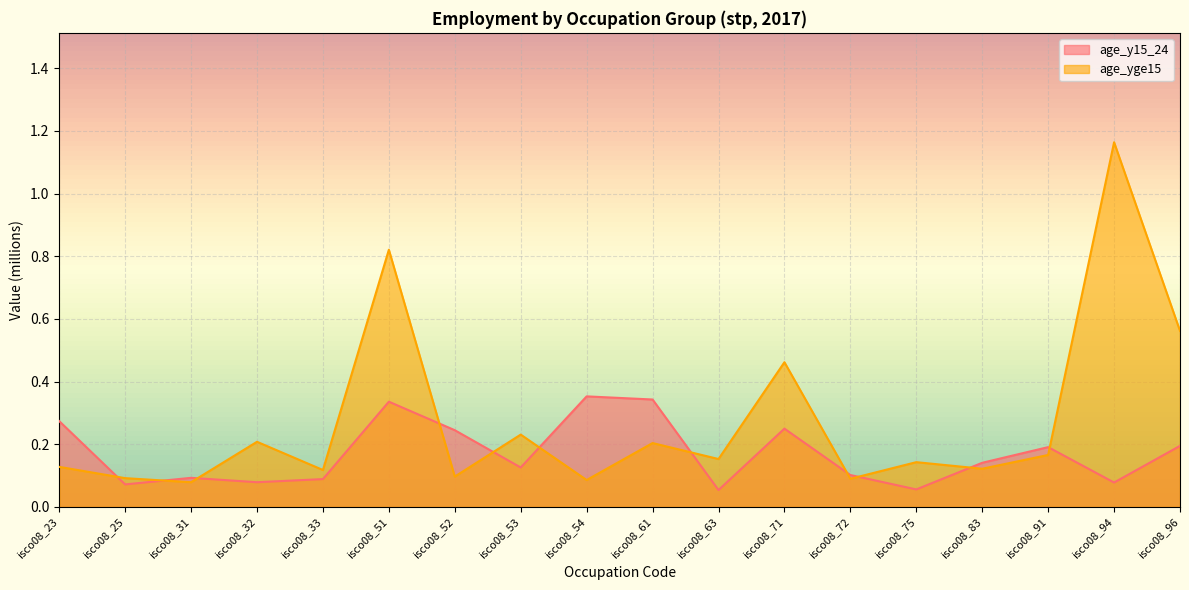

What is the sum of all age_y15_24 values?

3.1